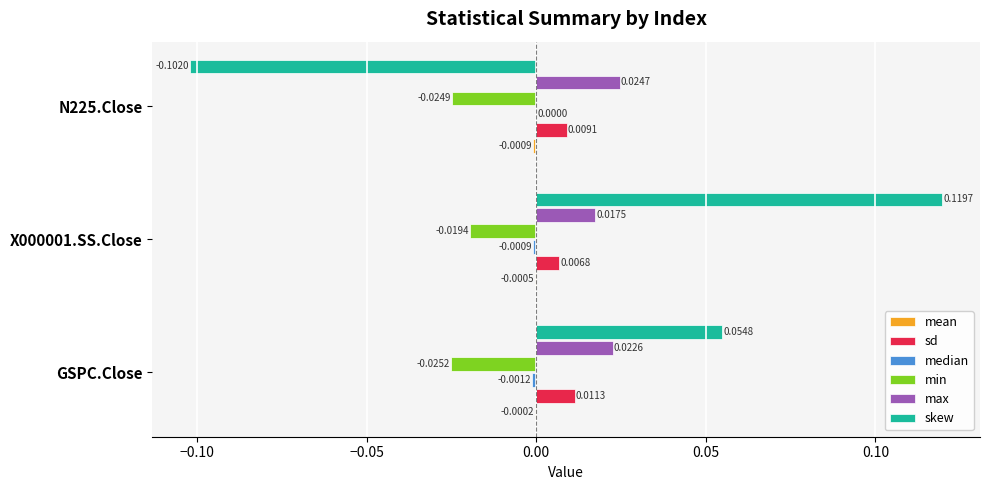

Which series changed the most between GSPC.Close and X000001.SS.Close?

skew